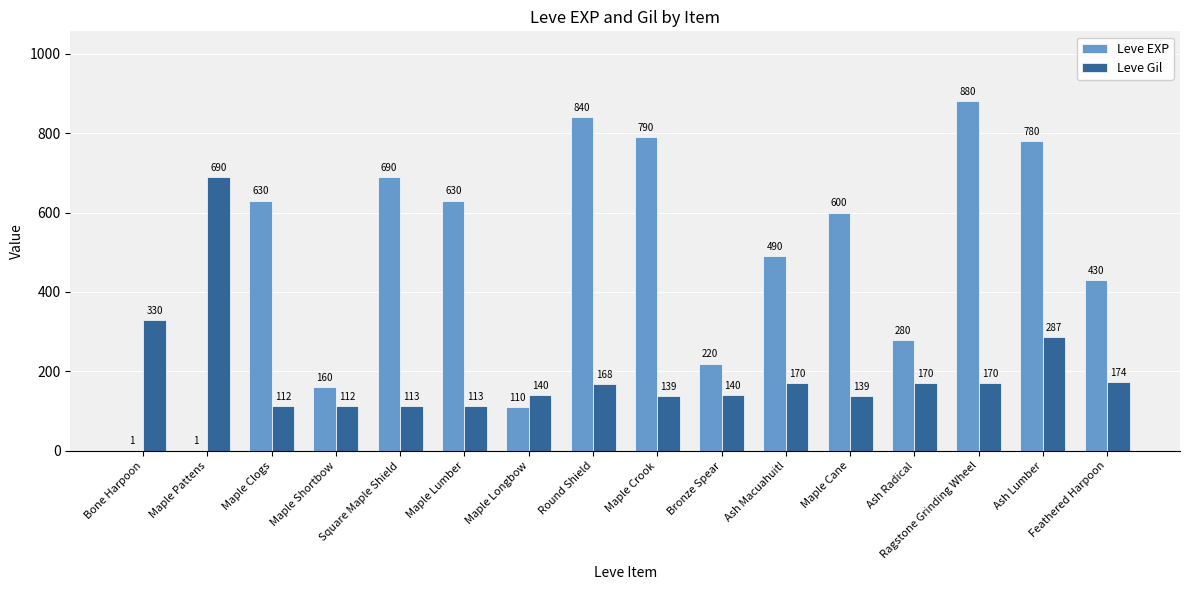

What is the average value of the Leve EXP series?

471